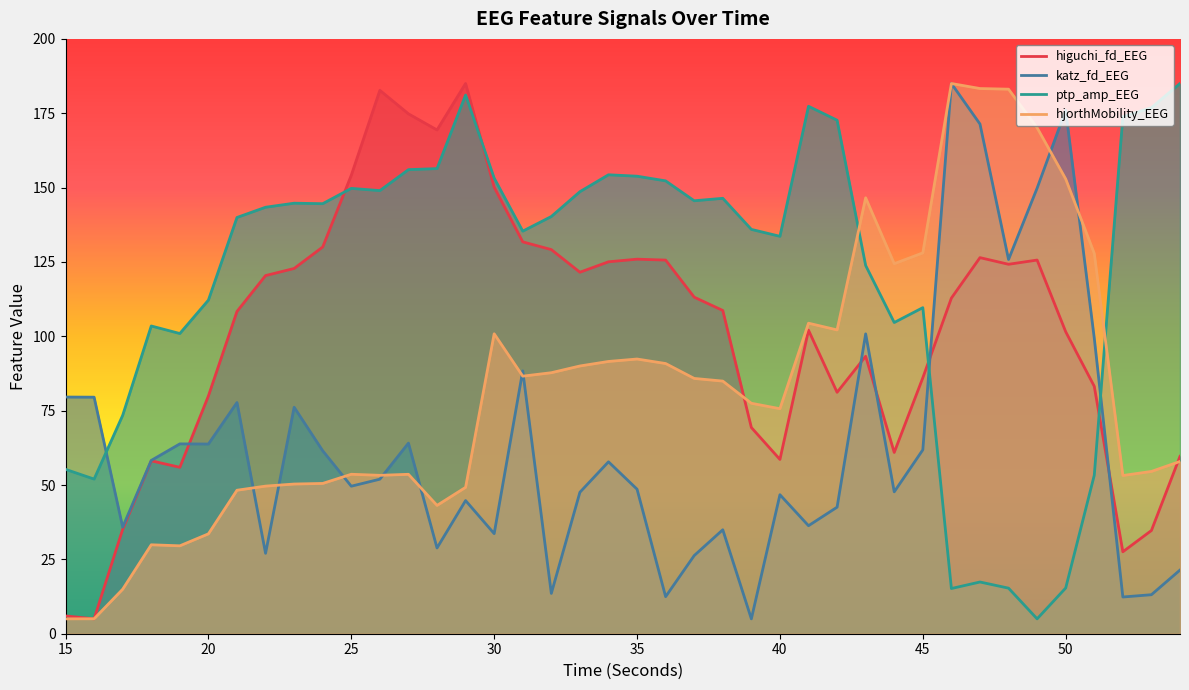

Which series has the largest total across all categories?

ptp_amp_EEG